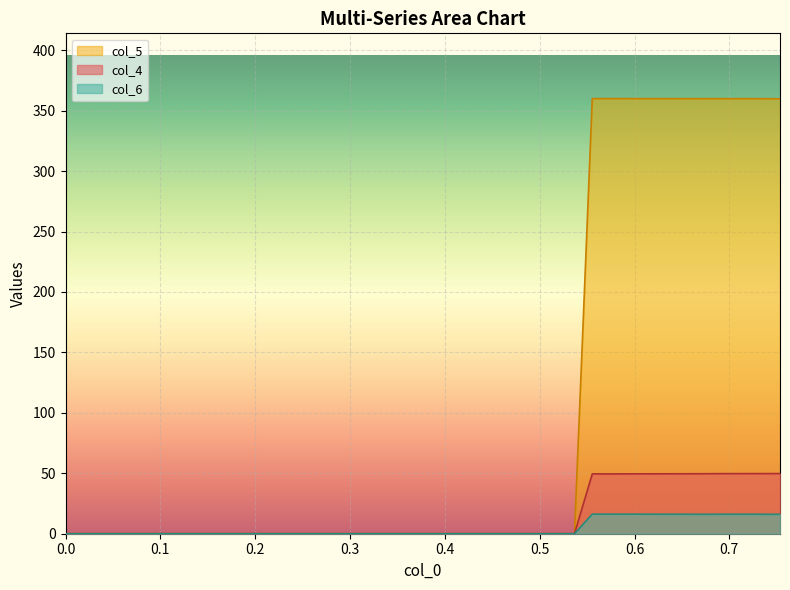

List the series in order of their peak value, highest first.

col_5, col_4, col_6